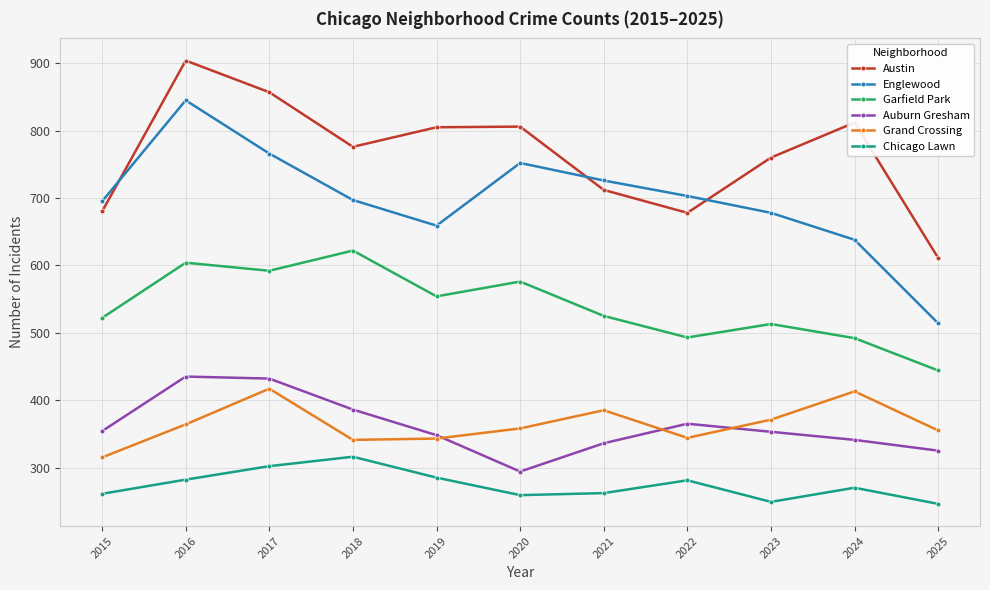

What is the lowest value of the Garfield Park series?

444